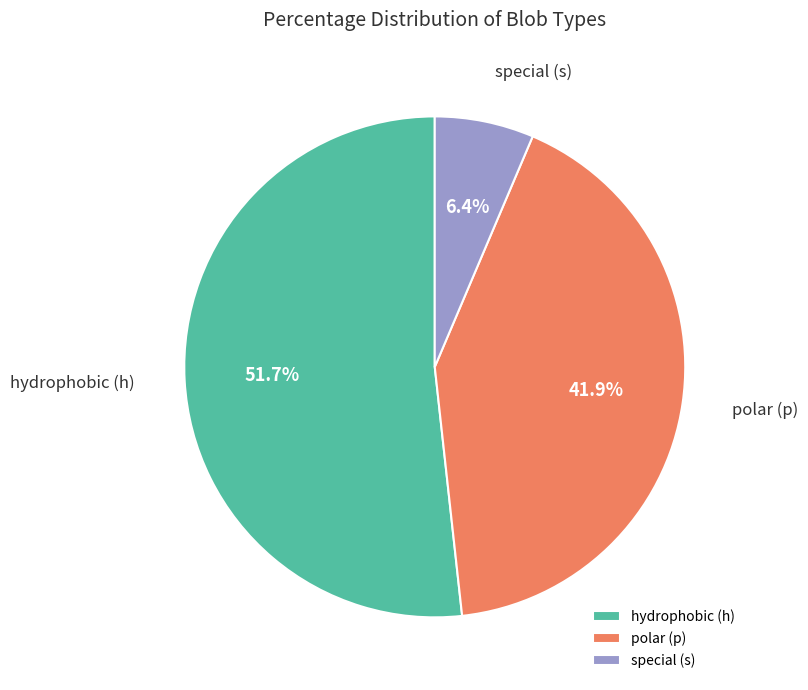

Which has a higher value, polar (p) or hydrophobic (h)?

hydrophobic (h)